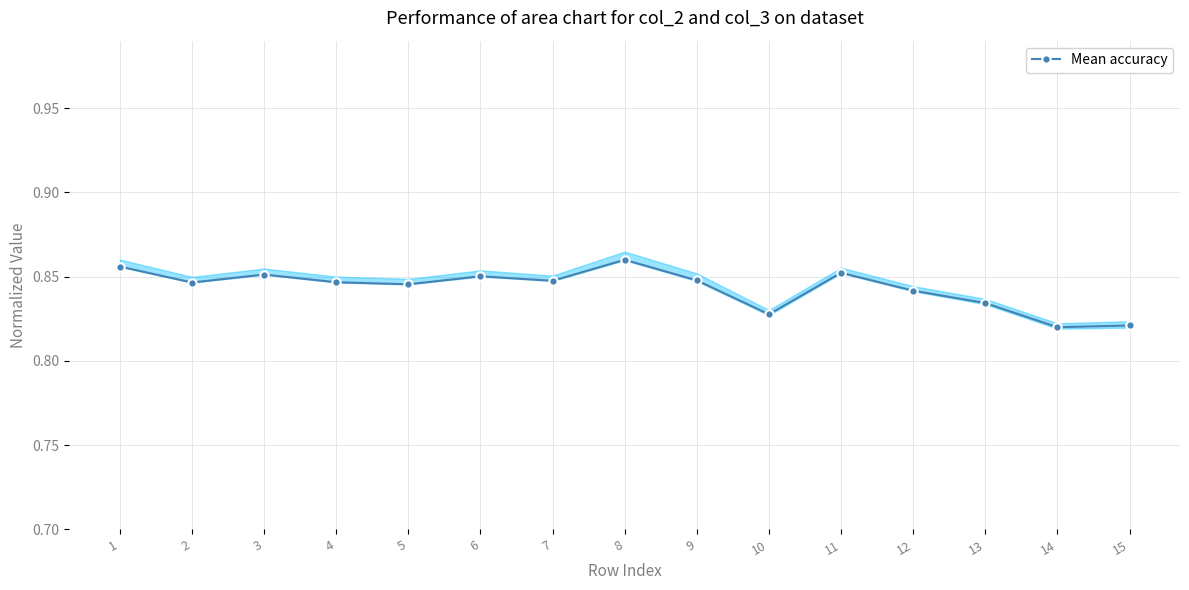

How many lines are shown in the chart?

1